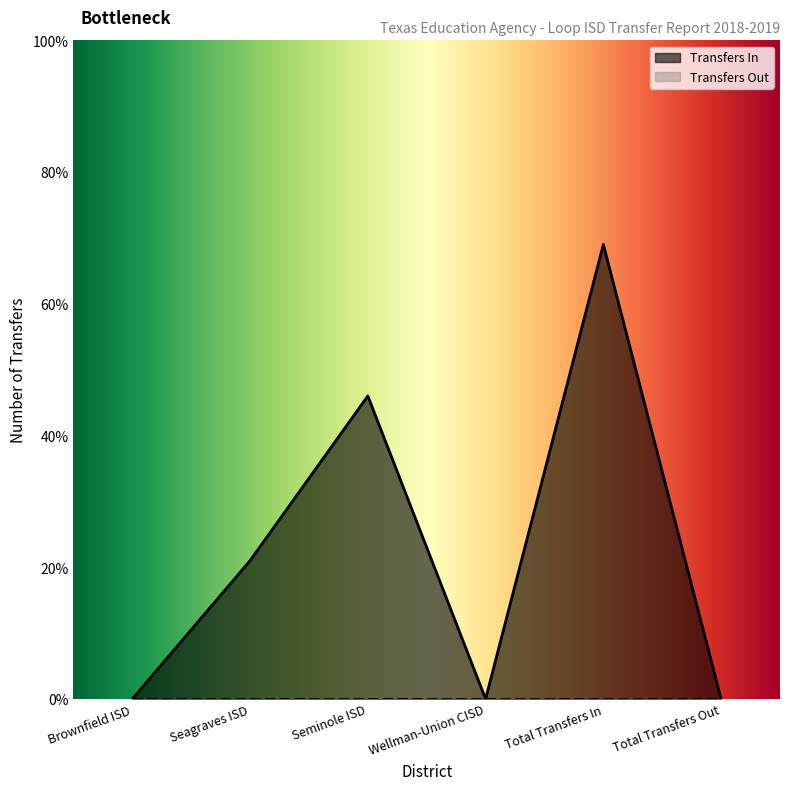

What is the label of the 3rd point from the right?

Wellman-Union CISD